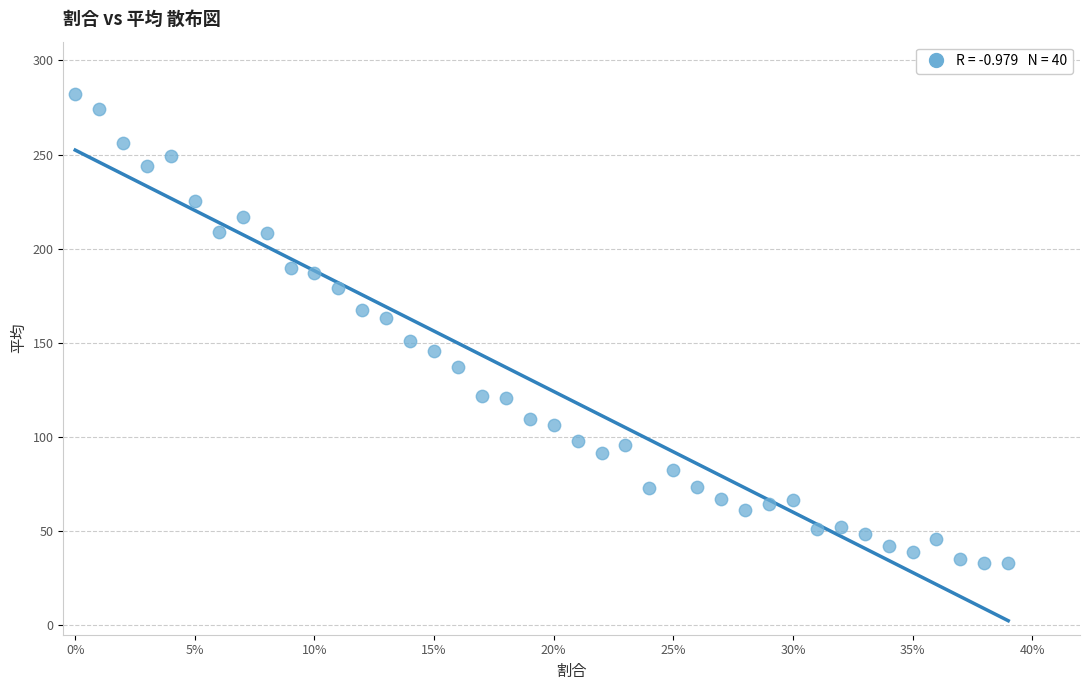

What is the range of Y values (max minus min)?

248.9